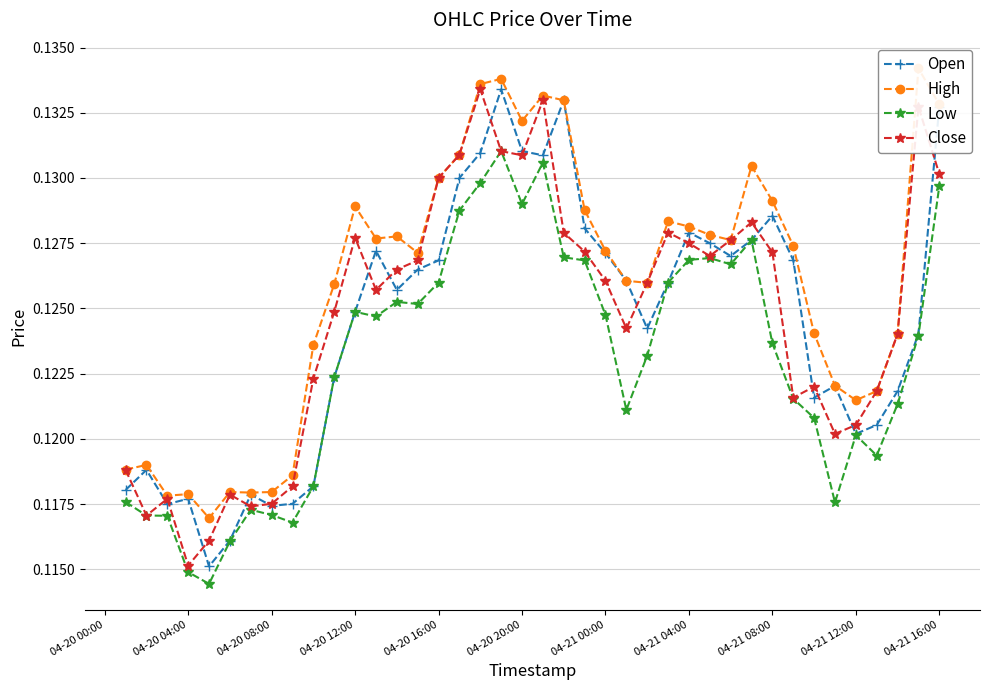

How many lines are shown in the chart?

4